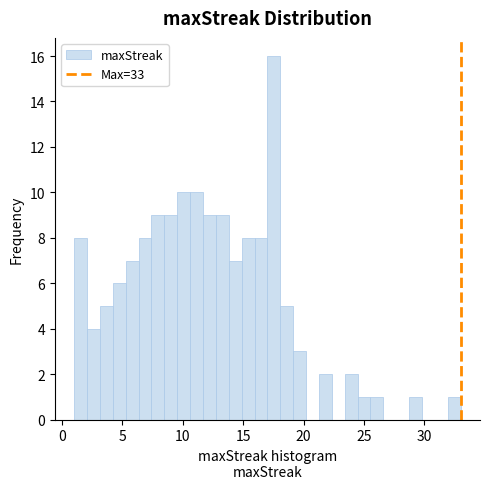

Read against the x-axis, roughly where is the centre of the tallest bar?

17.5